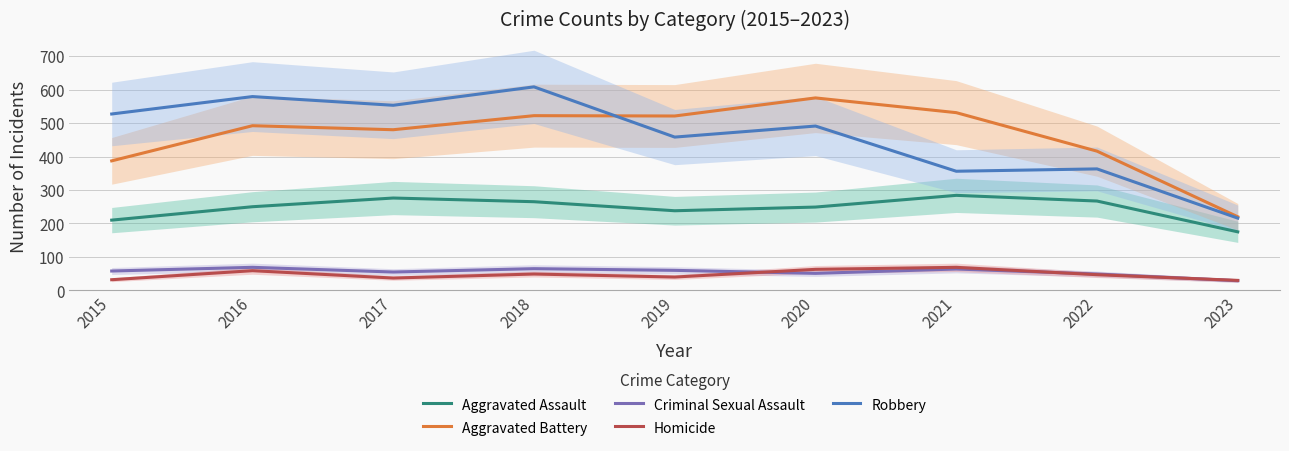

Which series has the largest total across all categories?

Robbery